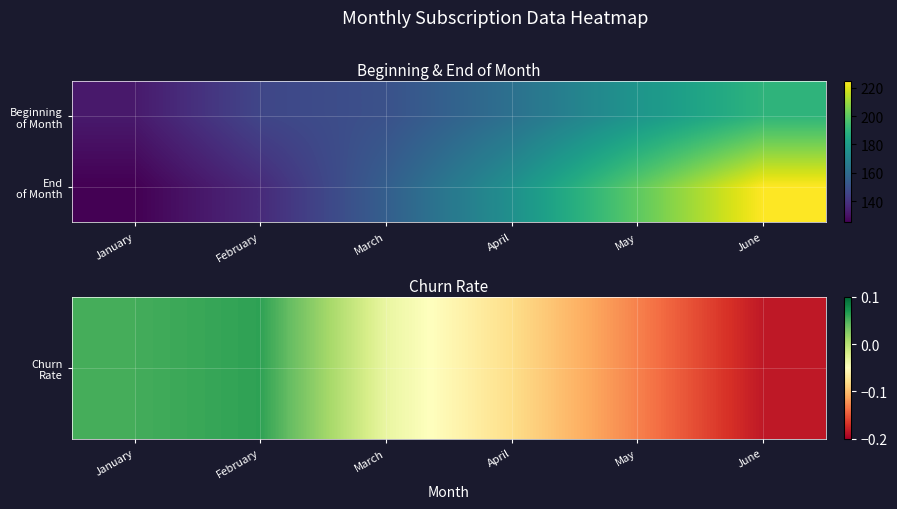

Rank the series at March from lowest to highest value.

Churn Rate, End of Month